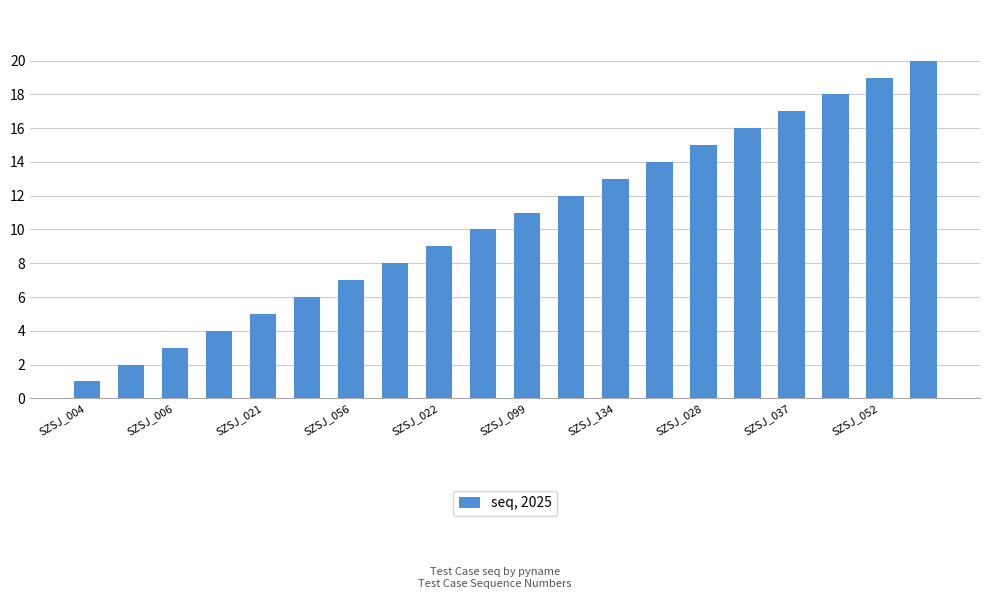

What is the sum of all values?

210